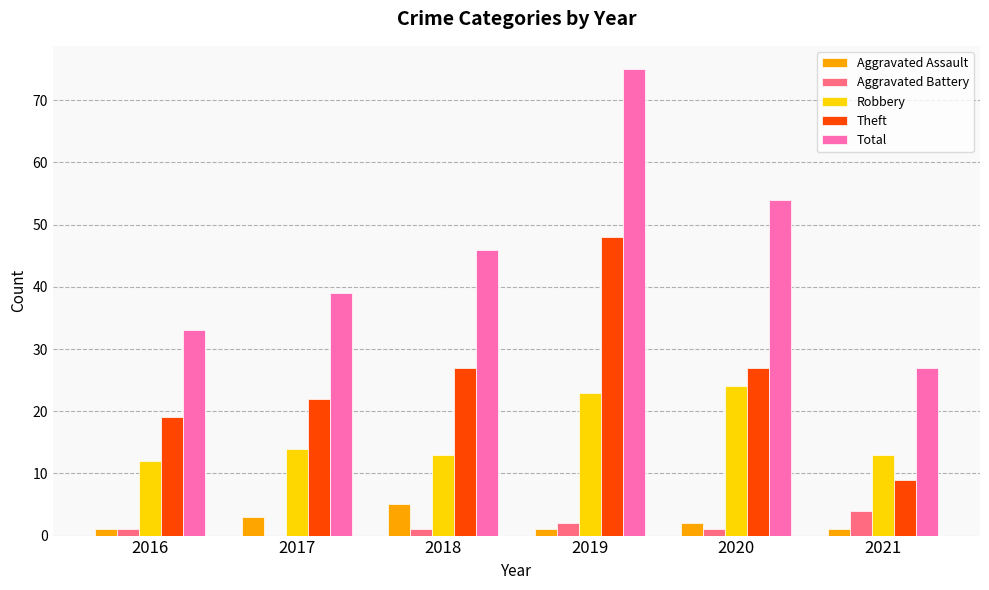

What are all the series names shown in the legend?

Aggravated Assault, Aggravated Battery, Robbery, Theft, Total